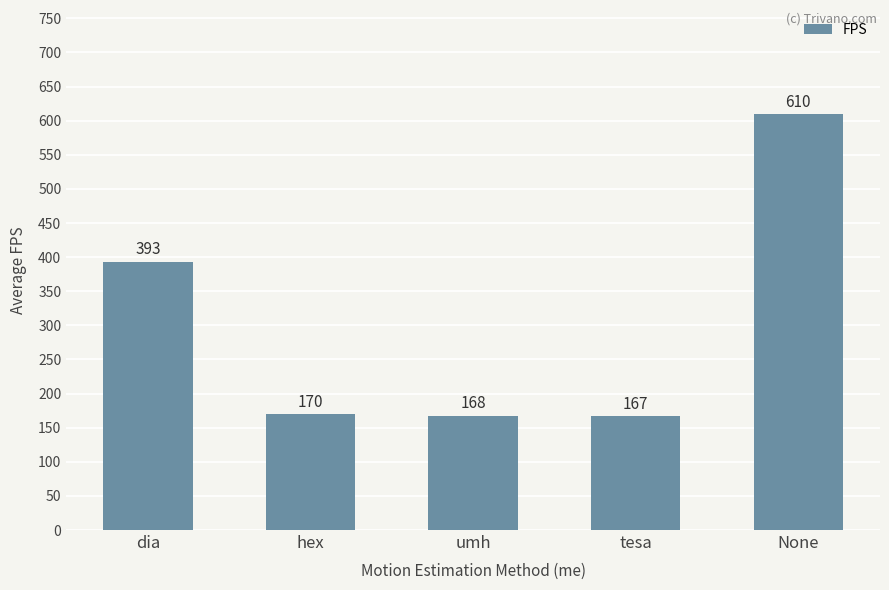

How many categories are shown in the chart?

5